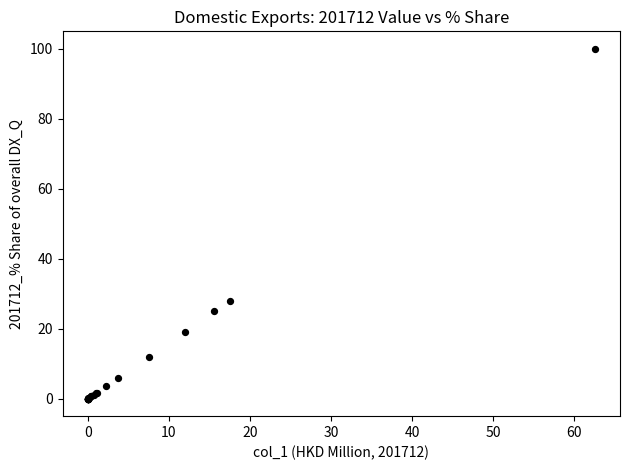

What Y value in the scatter plot is closest to 50?

28.0